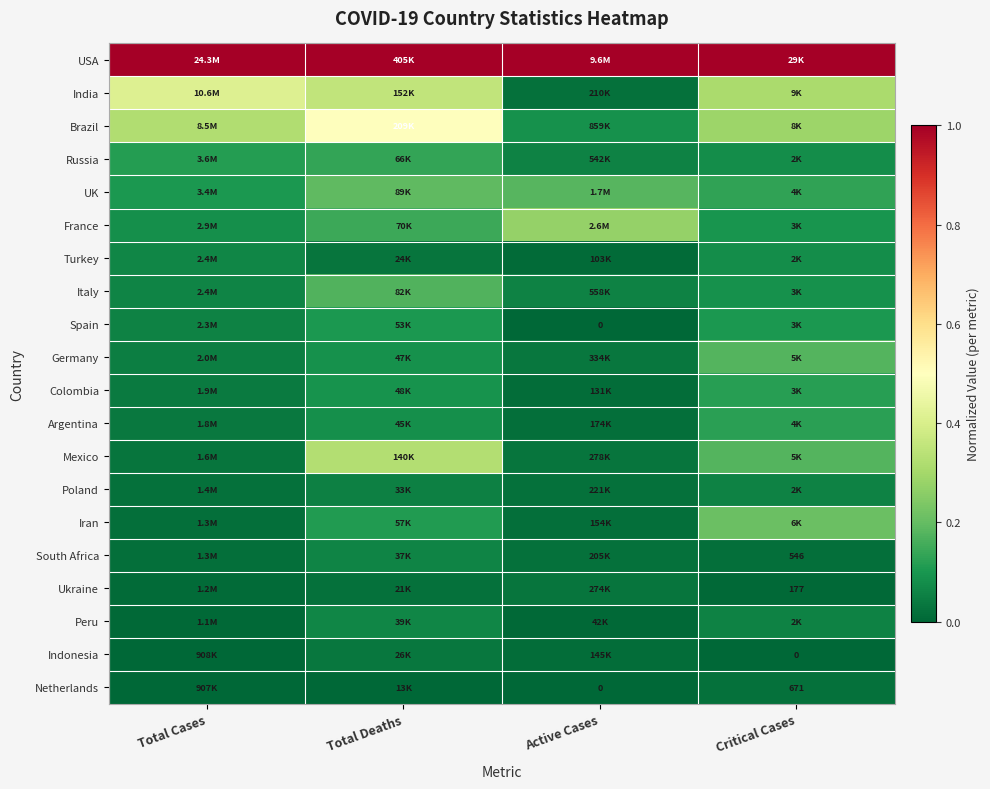

Is it true that Turkey equals 0.1 at Critical Cases?

False